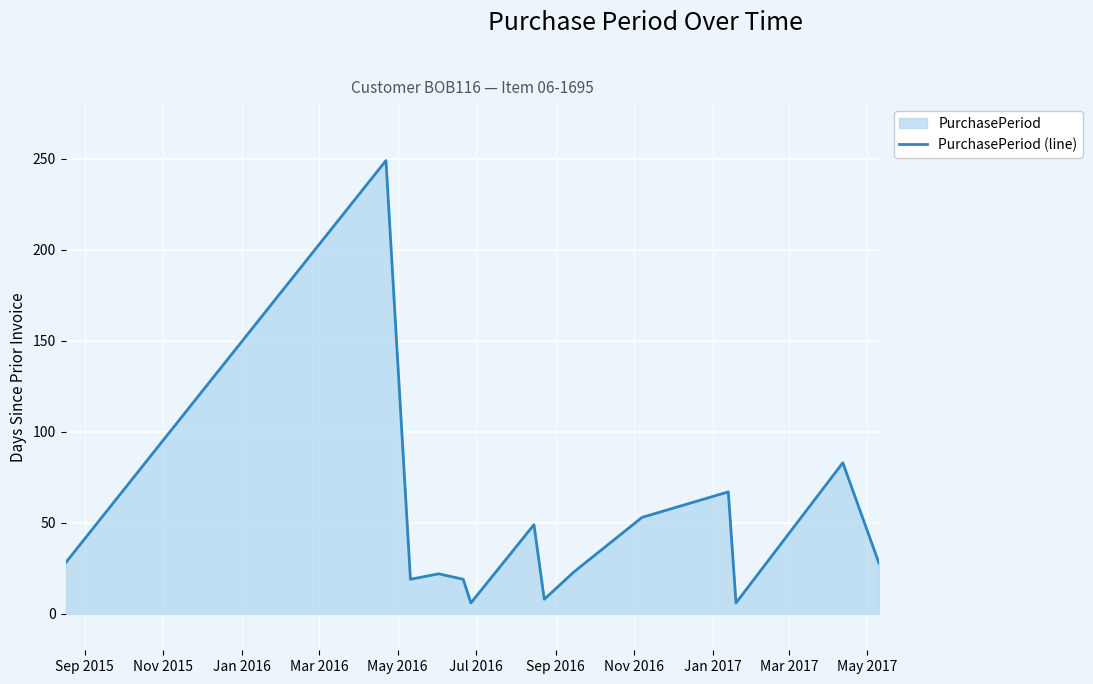

What is the minimum value shown in the chart?

6